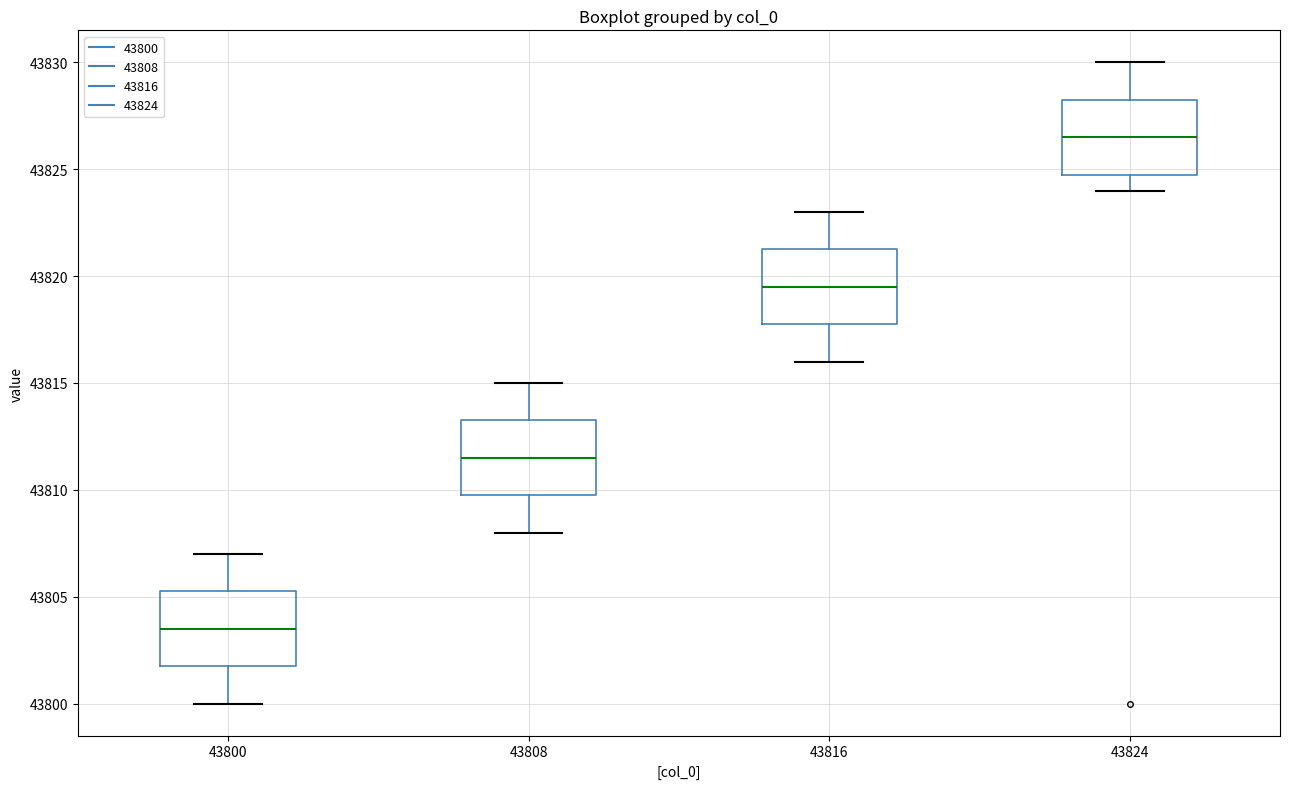

Reading left to right, transcribe this box plot: for each box, give where its median line is, the range the box spans, and where its two whiskers end, as read against the y-axis. The values are not printed on the chart, so give them approximately, as read against the axis.

43800: median 43803.5, box 43802.0 to 43805.5, whiskers 43800.0 to 43807.0
43808: median 43811.5, box 43810.0 to 43813.5, whiskers 43808.0 to 43815.0
43816: median 43819.5, box 43818.0 to 43821.5, whiskers 43816.0 to 43823.0
43824: median 43826.5, box 43825.0 to 43828.5, whiskers 43824.0 to 43830.0